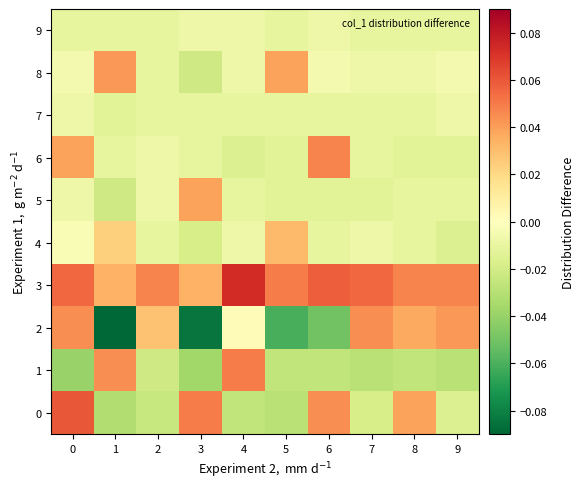

Rank the series at 5 from lowest to highest value.

2, 0, 1, 5, 6, 7, 9, 4, 8, 3